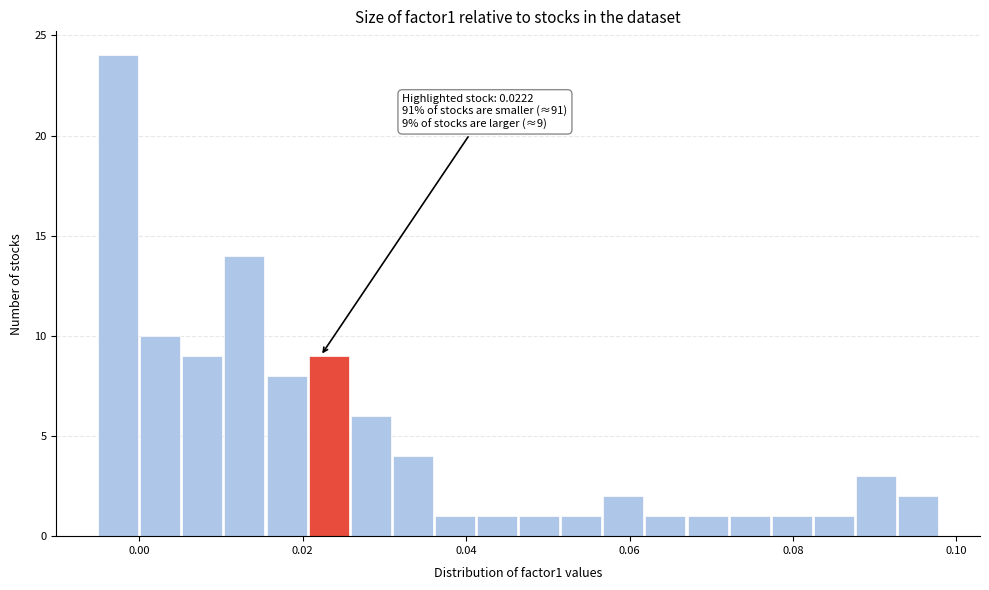

Around what value on the x-axis is the tallest bar? Give the approximate position of its centre, as read against the axis.

-0.002